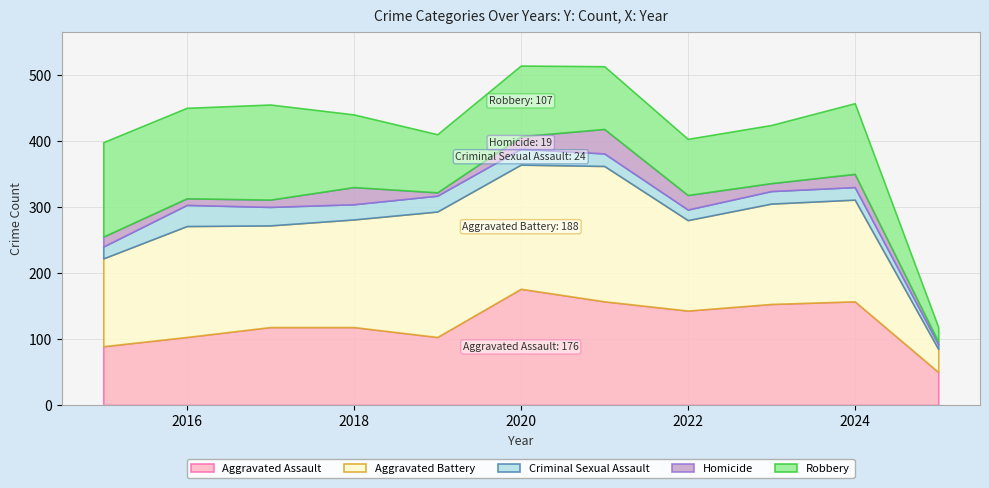

The Criminal Sexual Assault series shows 28 at 2017. True or false?

True